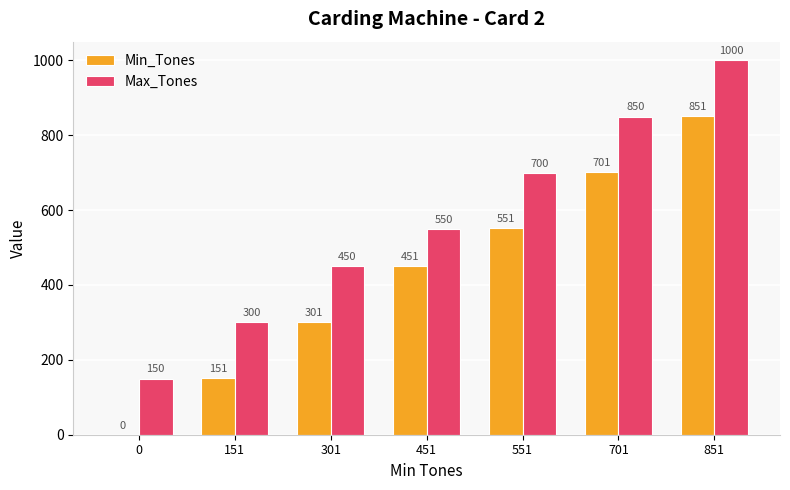

Reading right to left, what are all the values shown in this chart?

Min_Tones: 851=851	701=701	551=551	451=451	301=301	151=151	0=0
Max_Tones: 851=1000	701=850	551=700	451=550	301=450	151=300	0=150